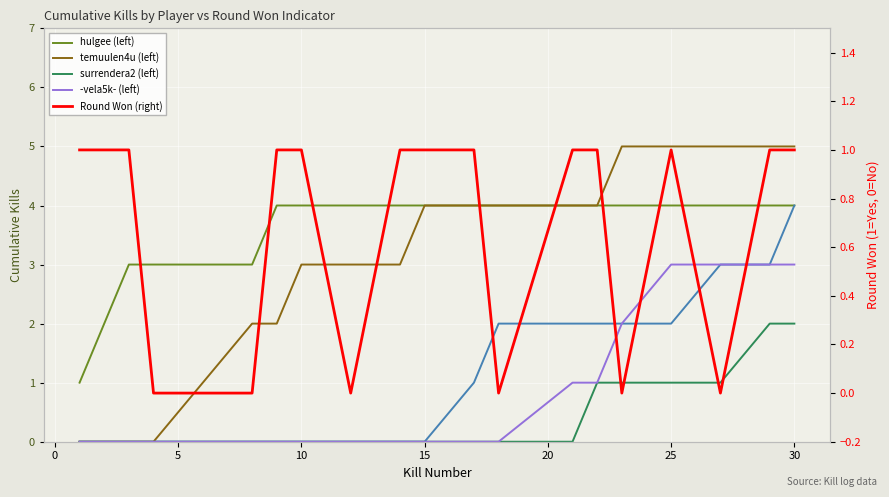

Which series has the widest spread of values?

temuulen4u (left)